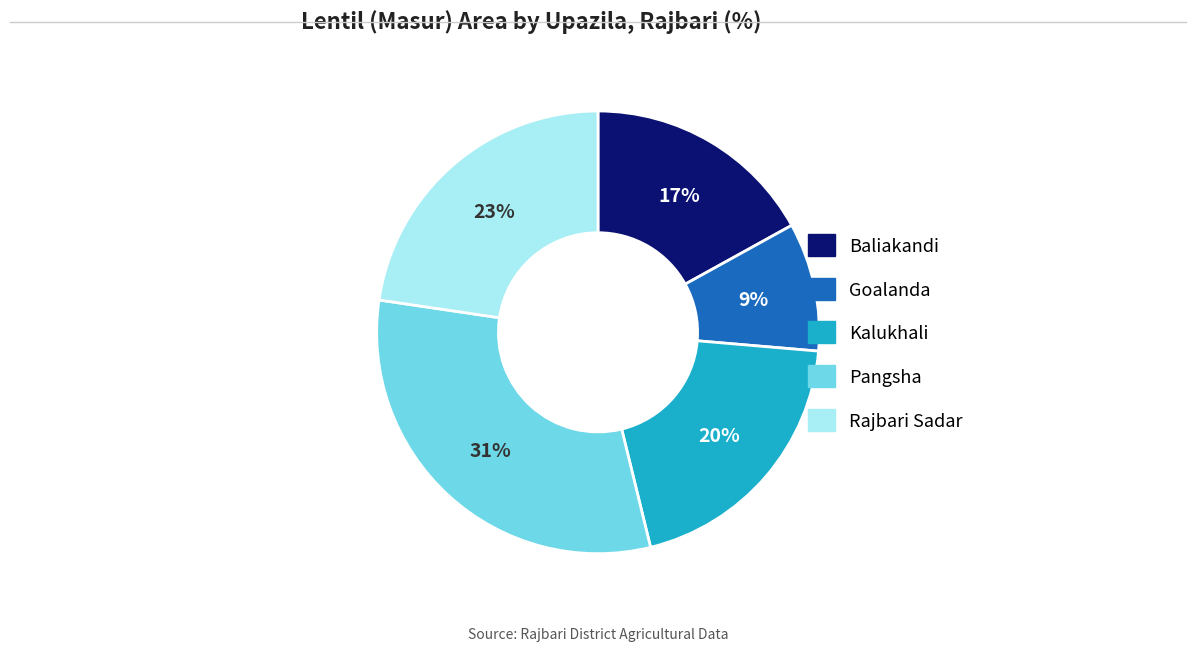

Count the number of slices in the pie.

5